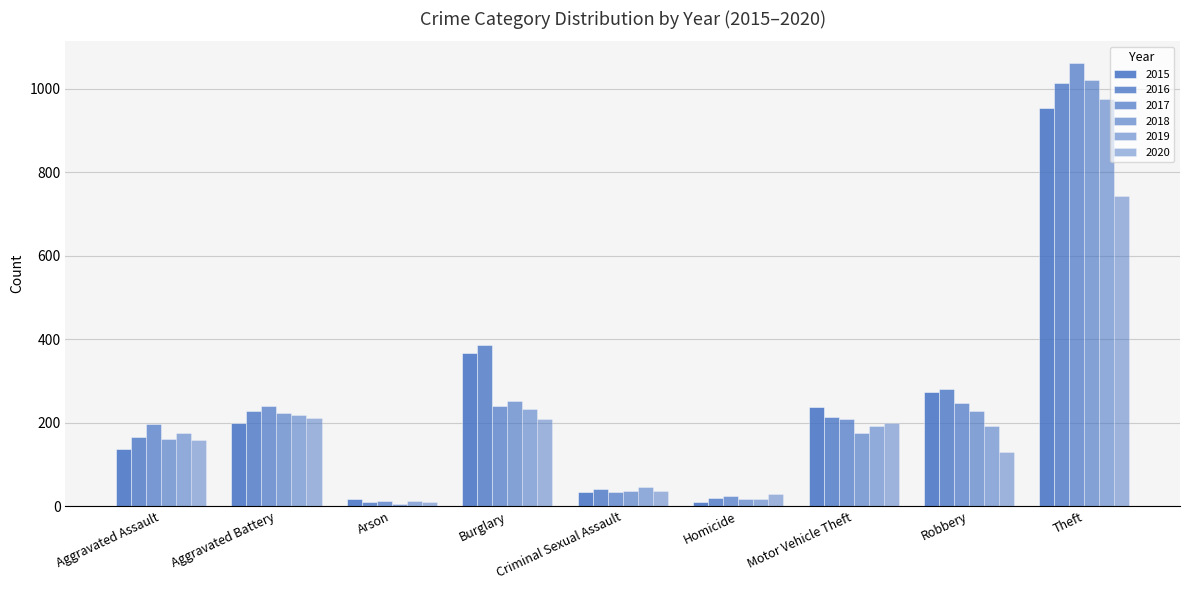

How many series are shown in this chart?

6